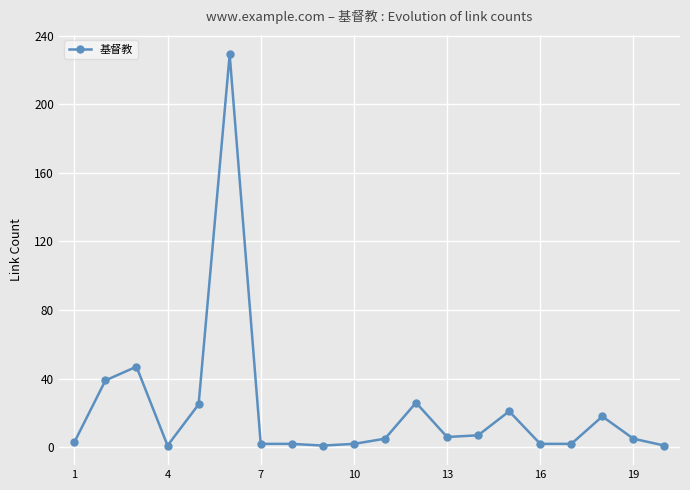

What is the greatest value displayed?

229